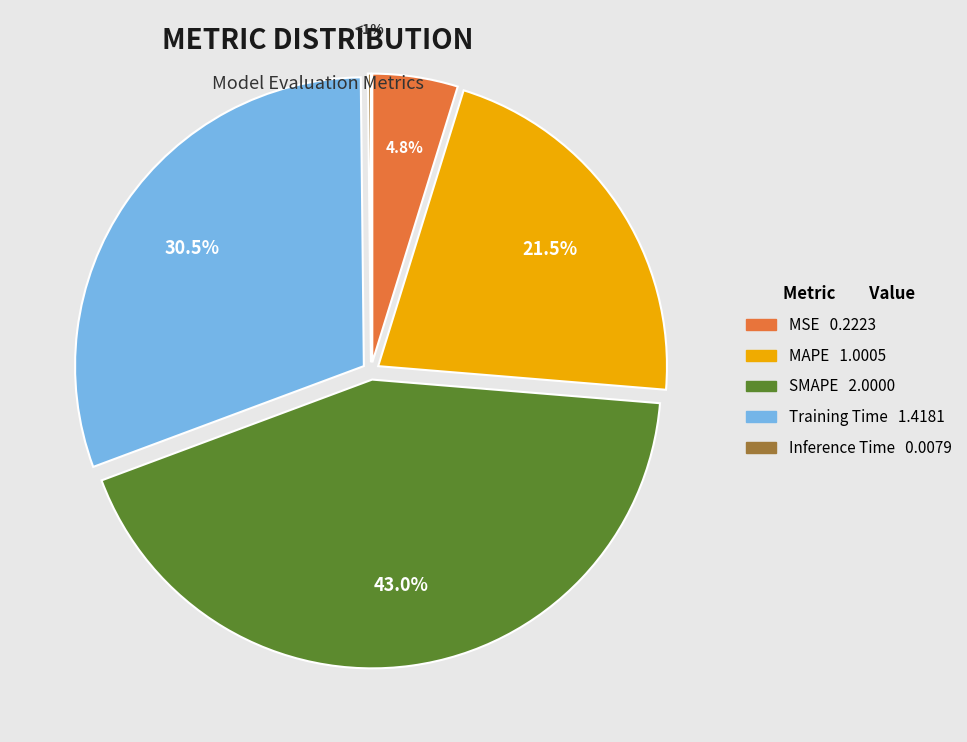

Which has a higher value, MAPE or Inference Time?

MAPE